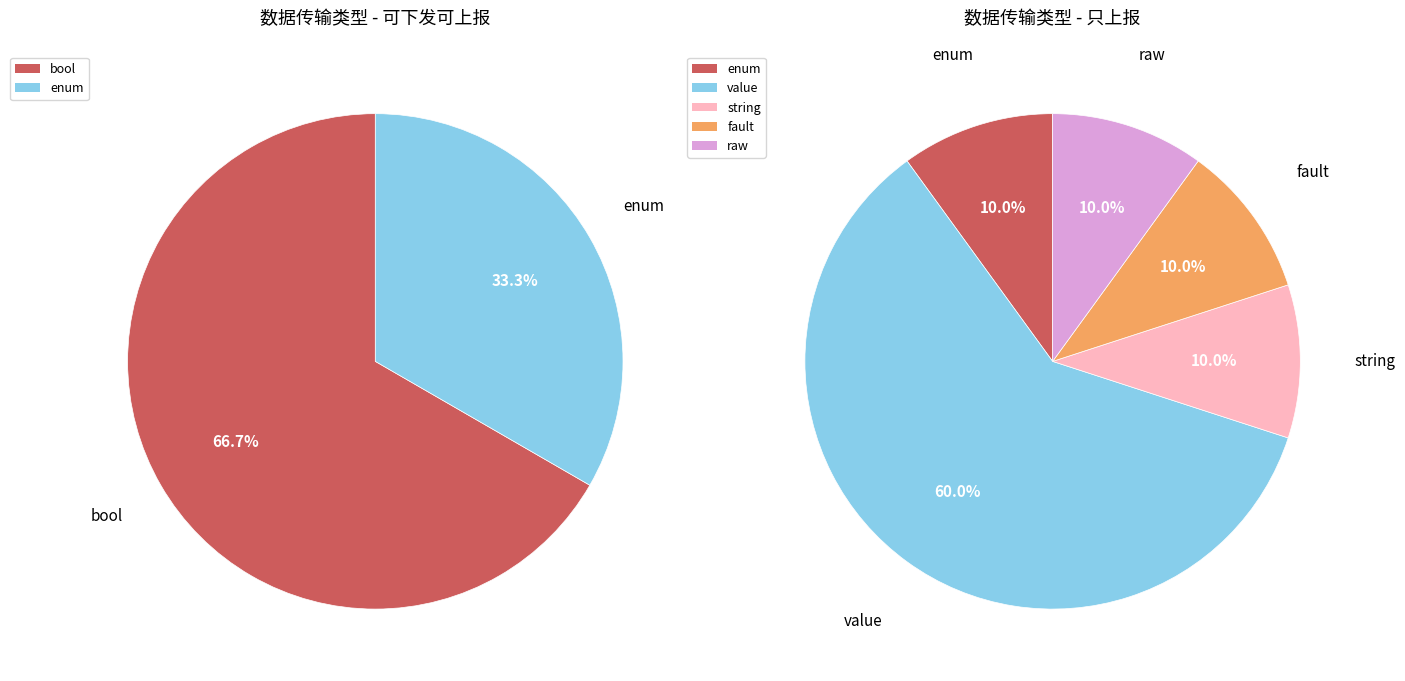

Approximately how many times larger is the value at 可下发可上报 compared to 只上报?

1.4